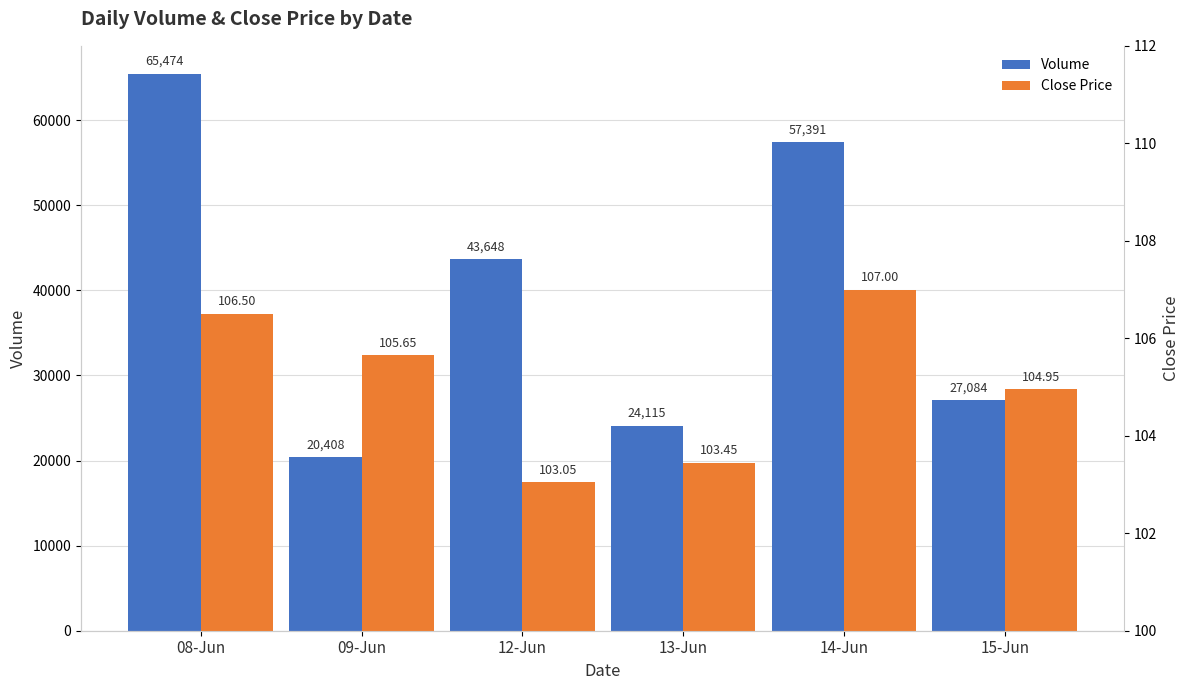

Reading left to right, what are all the values shown in this chart?

Volume: 08-Jun=65474.0	09-Jun=20408.0	12-Jun=43648.0	13-Jun=24115.0	14-Jun=57391.0	15-Jun=27084.0
Close Price: 08-Jun=106.5	09-Jun=105.7	12-Jun=103.0	13-Jun=103.5	14-Jun=107.0	15-Jun=105.0